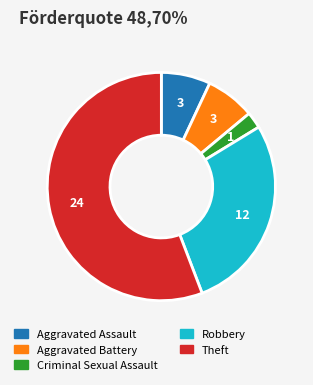

How many slices are in this pie chart?

5